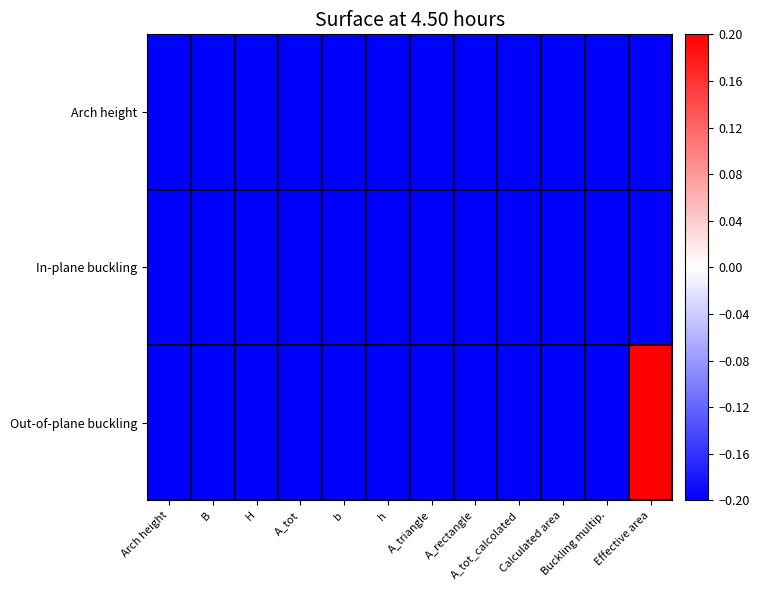

Reading left to right, extract all data points from this chart.

Arch height: Arch height=-0.2	B=-0.2	H=-0.2	A_tot=-0.2	b=-0.2	h=-0.2	A_triangle=-0.2	A_rectangle=-0.2	A_tot_calcolated=-0.2	Calculated area=-0.2	Buckling multip.=-0.2	Effective area=-0.2
In-plane buckling: Arch height=-0.2	B=-0.2	H=-0.2	A_tot=-0.2	b=-0.2	h=-0.2	A_triangle=-0.2	A_rectangle=-0.2	A_tot_calcolated=-0.2	Calculated area=-0.2	Buckling multip.=-0.2	Effective area=-0.2
Out-of-plane buckling: Arch height=-0.2	B=-0.2	H=-0.2	A_tot=-0.2	b=-0.2	h=-0.2	A_triangle=-0.2	A_rectangle=-0.2	A_tot_calcolated=-0.2	Calculated area=-0.2	Buckling multip.=-0.2	Effective area=0.2